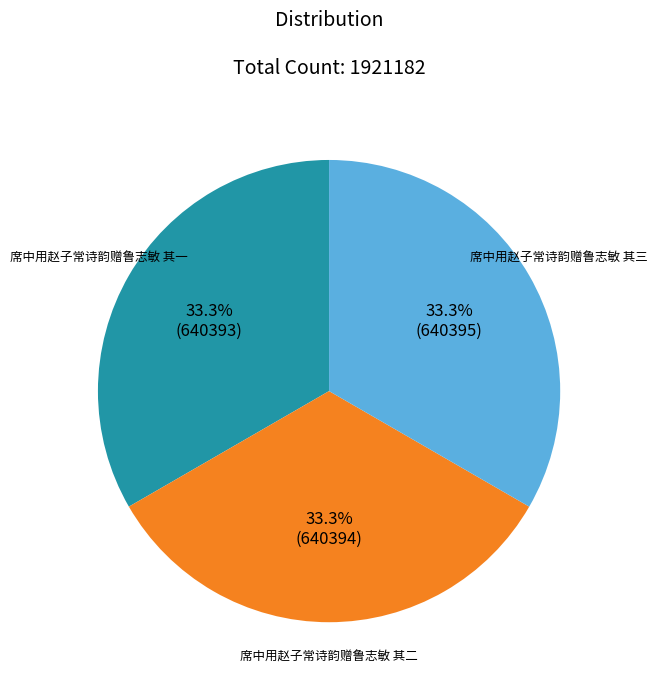

Count the number of slices in the pie.

3